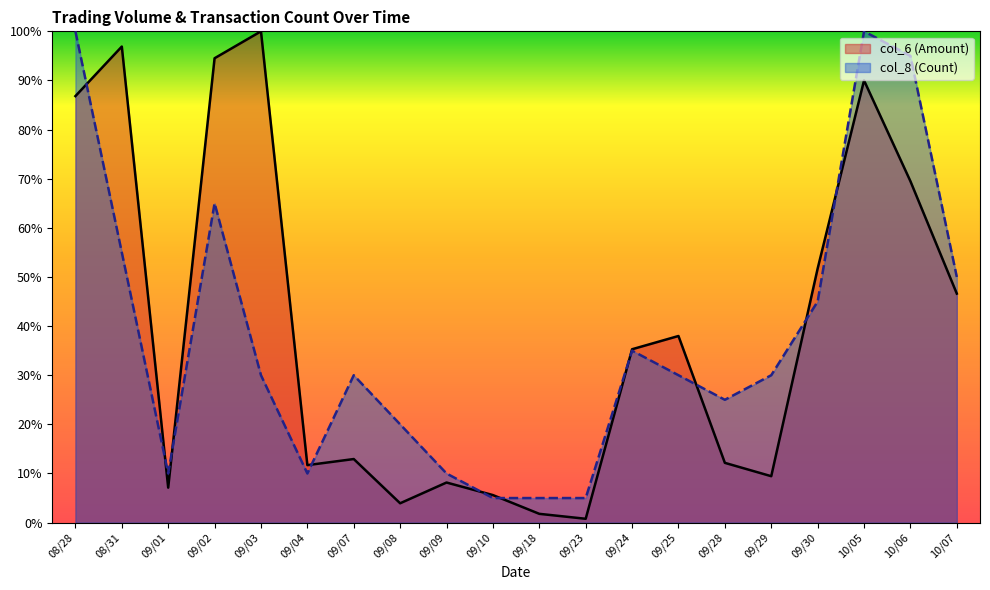

Reading left to right, transcribe all the data shown in this chart.

col_6 (Amount): 08/28=86.8	08/31=96.9	09/01=7.1	09/02=94.5	09/03=100.0	09/04=11.7	09/07=12.9	09/08=3.9	09/09=8.2	09/10=5.6	09/18=1.8	09/23=0.8	09/24=35.3	09/25=38.0	09/28=12.2	09/29=9.4	09/30=51.7	10/05=90.0	10/06=69.5	10/07=46.6
col_8 (Count): 08/28=100.0	08/31=55.0	09/01=10.0	09/02=65.0	09/03=30.0	09/04=10.0	09/07=30.0	09/08=20.0	09/09=10.0	09/10=5.0	09/18=5.0	09/23=5.0	09/24=35.0	09/25=30.0	09/28=25.0	09/29=30.0	09/30=45.0	10/05=100.0	10/06=95.0	10/07=50.0